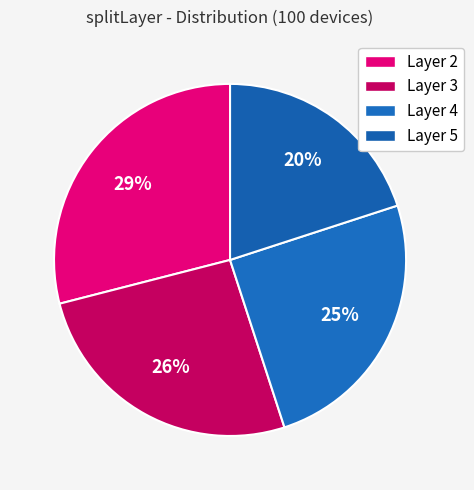

What is the largest slice in the pie chart?

2